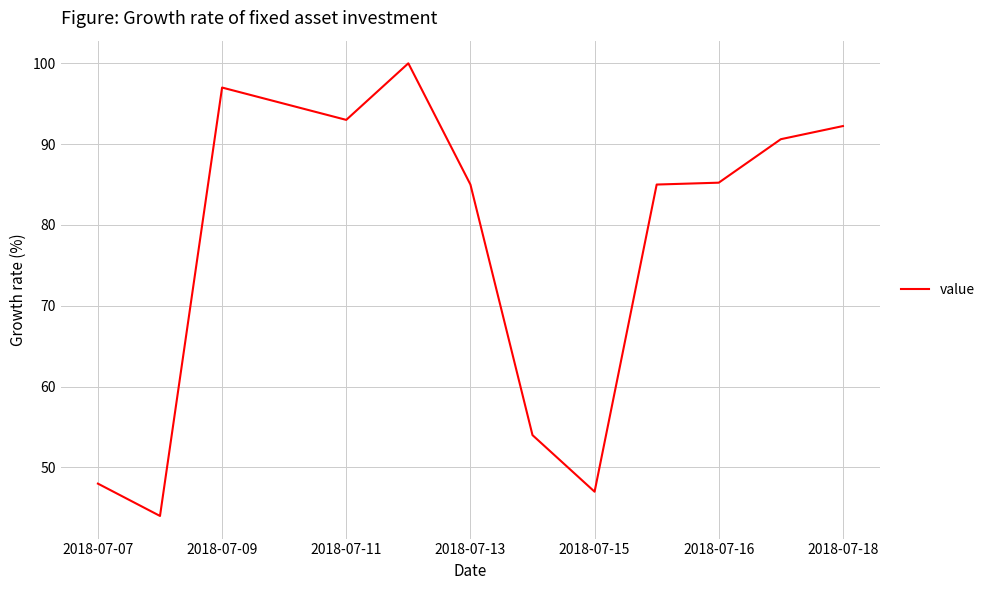

What is the difference between the maximum and minimum values?

56.0